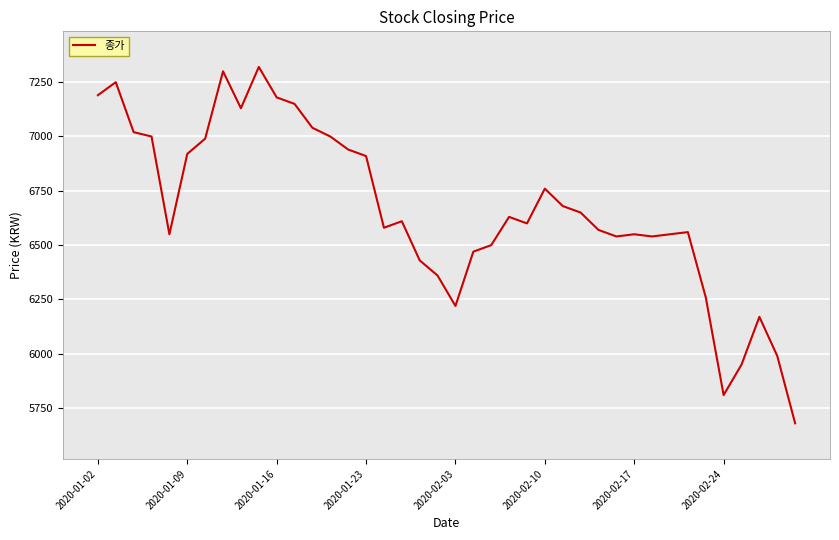

What is the difference between the maximum and minimum values?

1640